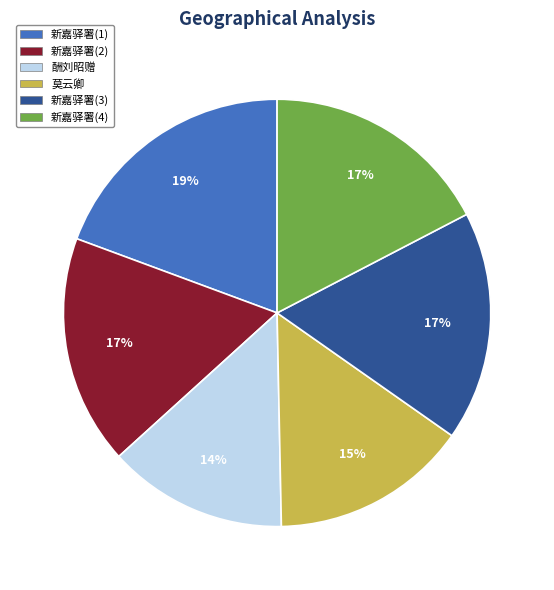

Does any single category account for the majority?

No